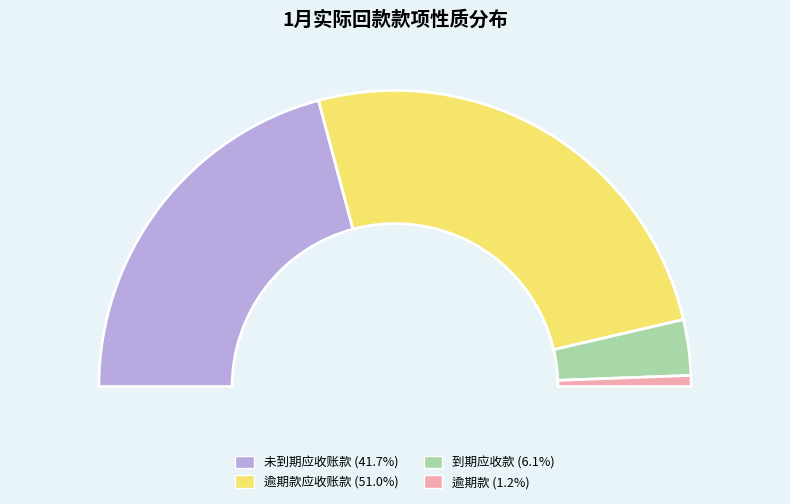

Which slice is the smallest?

逾期款